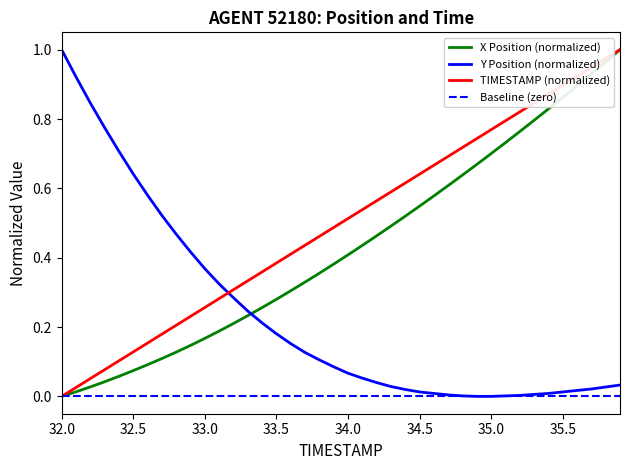

At which category does the chart reach its minimum across all series?

32.0